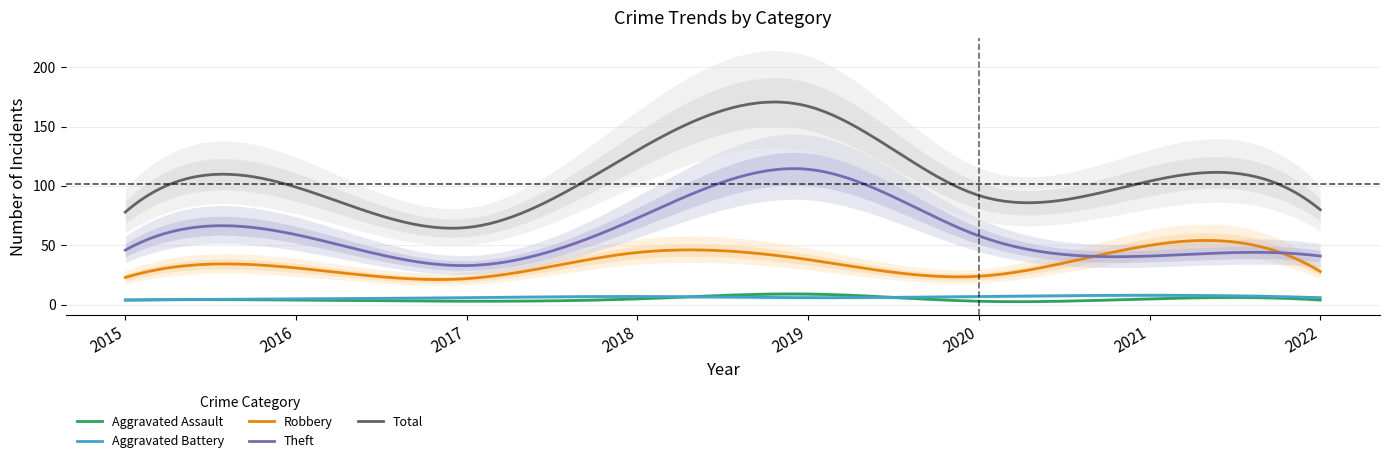

Reading left to right, extract all data points from this chart.

Aggravated Assault: 2015=4	2016=4	2017=3	2018=5	2019=9	2020=3	2021=5	2022=4
Aggravated Battery: 2015=4	2016=5	2017=6	2018=7	2019=6	2020=7	2021=8	2022=6
Robbery: 2015=23	2016=31	2017=22	2018=44	2019=38	2020=24	2021=50	2022=28
Theft: 2015=46	2016=59	2017=33	2018=73	2019=114	2020=58	2021=41	2022=41
Total: 2015=78	2016=99	2017=65	2018=130	2019=167	2020=92	2021=104	2022=80